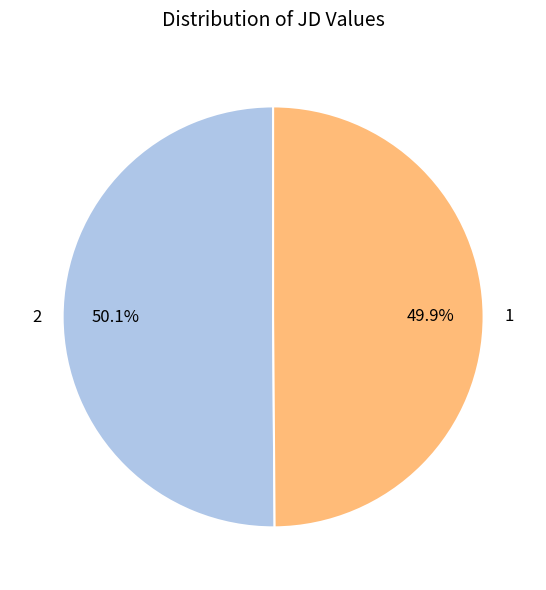

True or false: 1 accounts for 63% of the total.

False